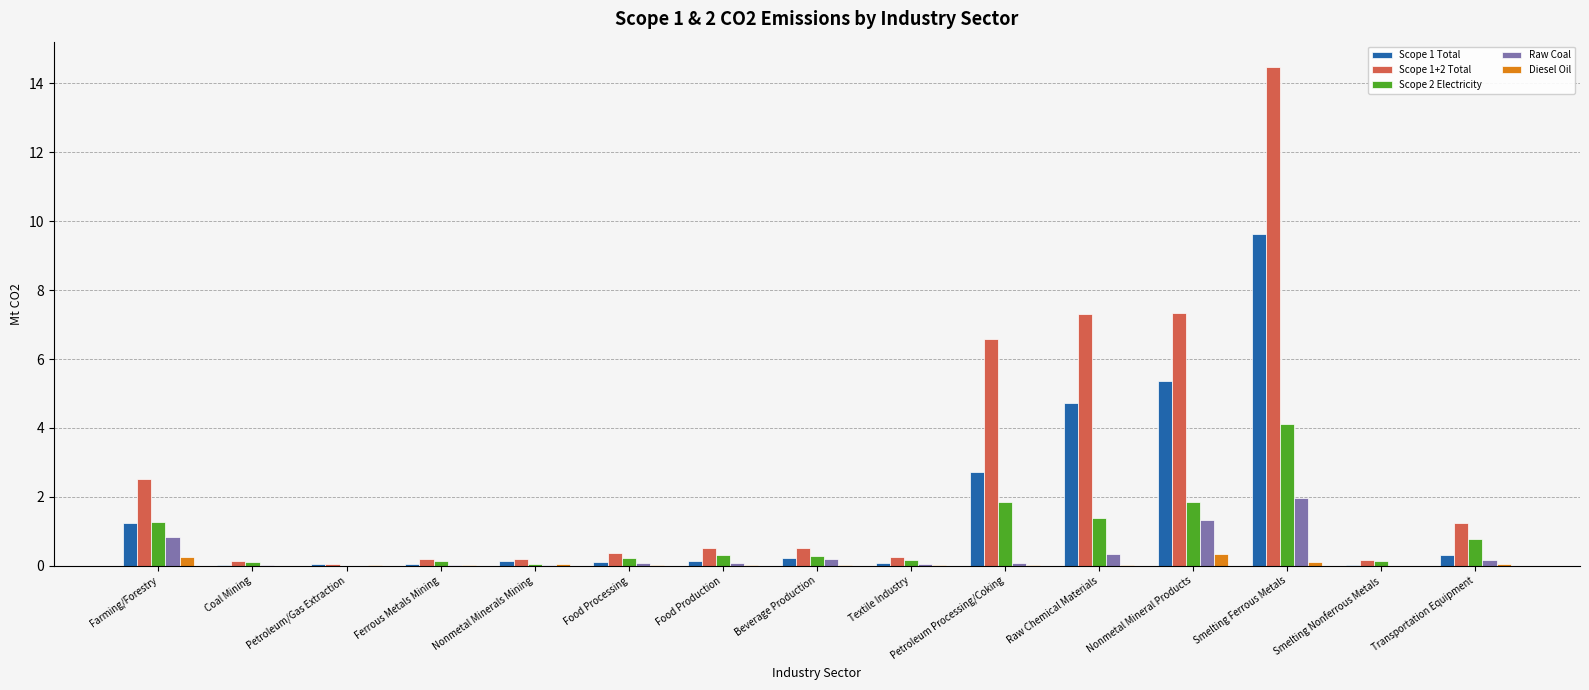

What is the maximum value shown in the chart?

14.5